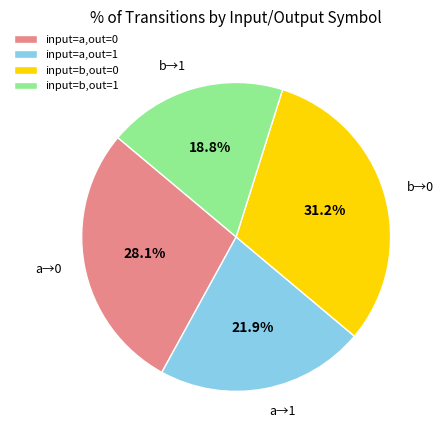

Rank the categories by value from highest to lowest.

input=b,out=0, input=a,out=0, input=a,out=1, input=b,out=1